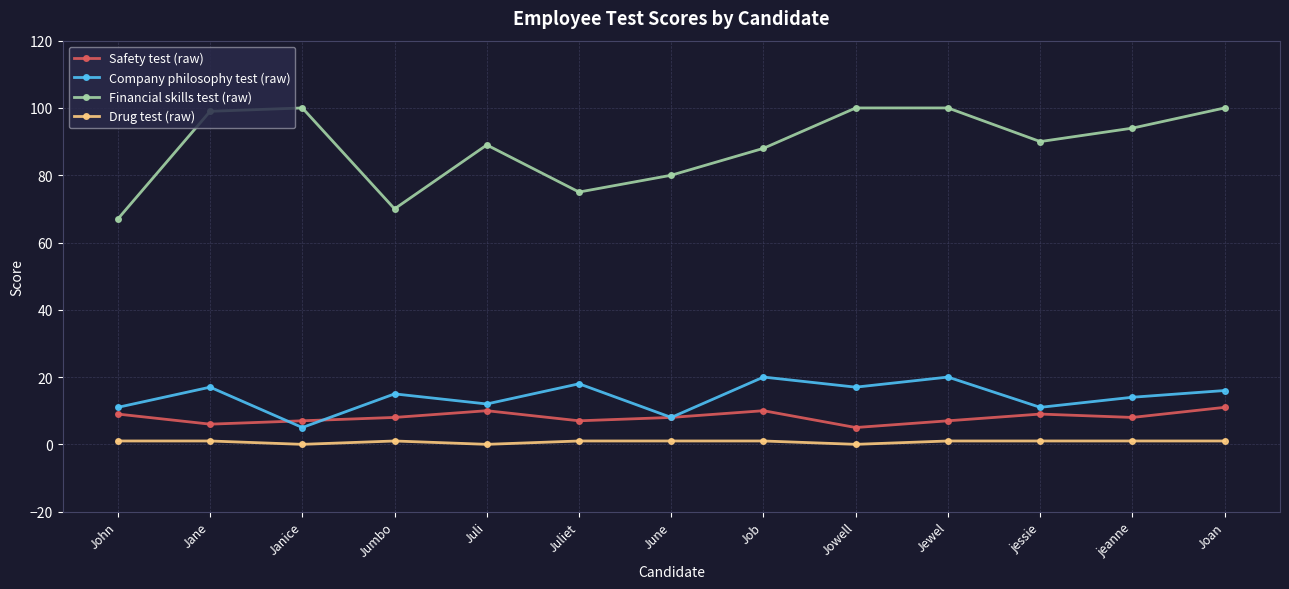

Is the value of Company philosophy test (raw) at Jewel greater than the value of Financial skills test (raw) at Job?

No